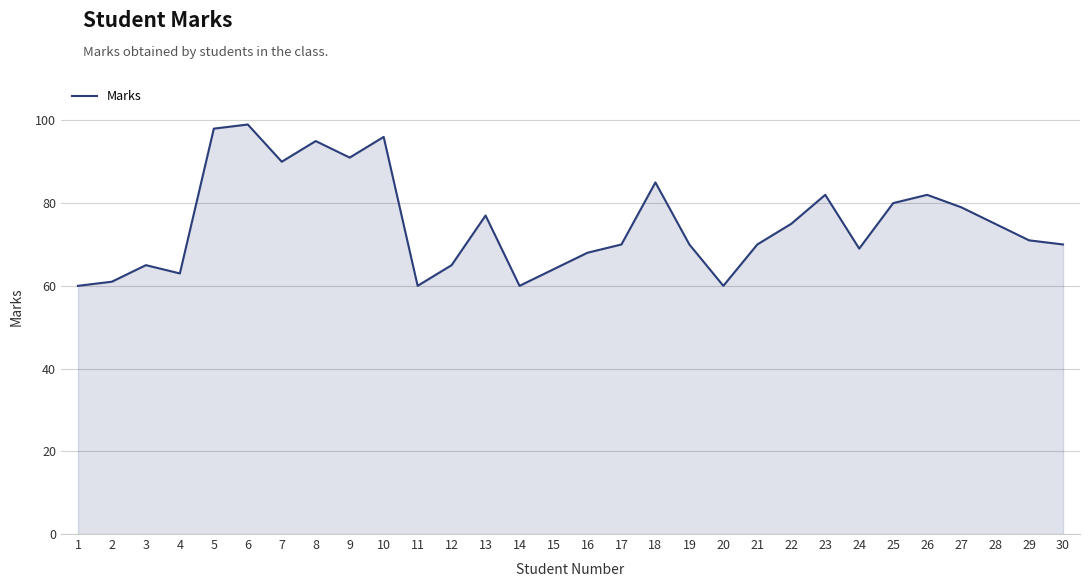

At which category does the data reach its first local peak?

3